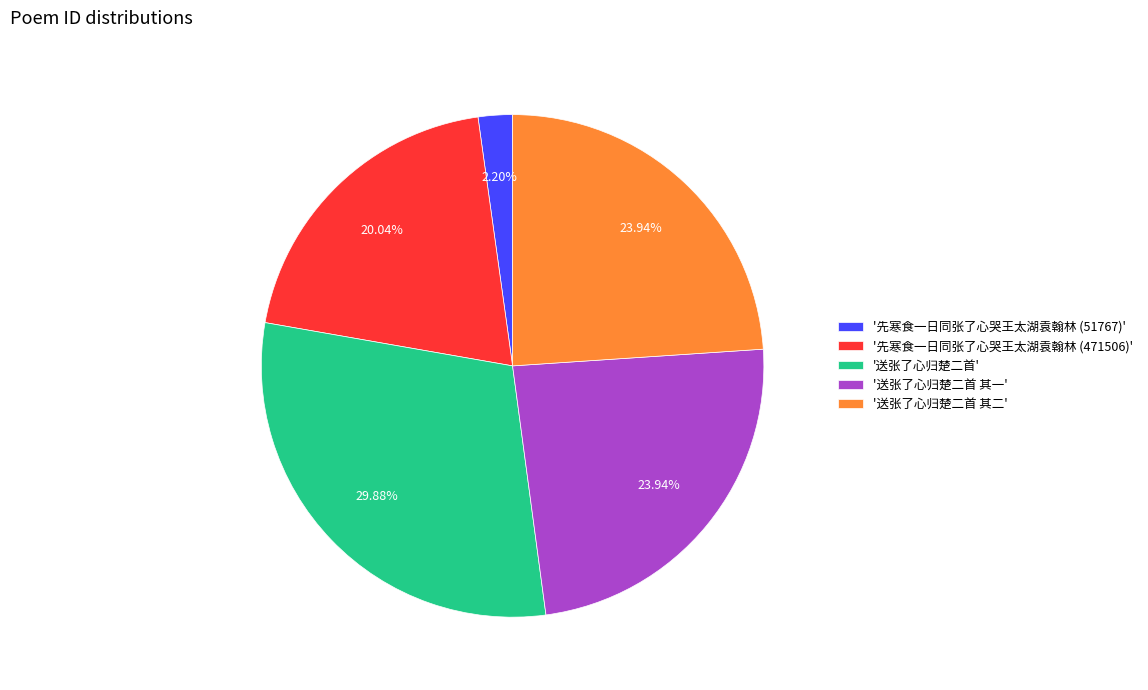

Combined, do '送张了心归楚二首 其二' and '送张了心归楚二首 其一' account for over 50%?

No